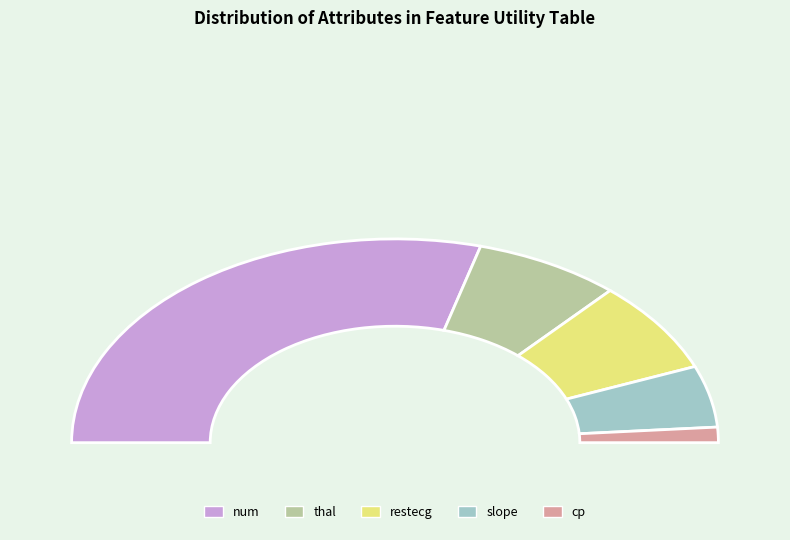

Which category has the biggest portion of the pie?

num